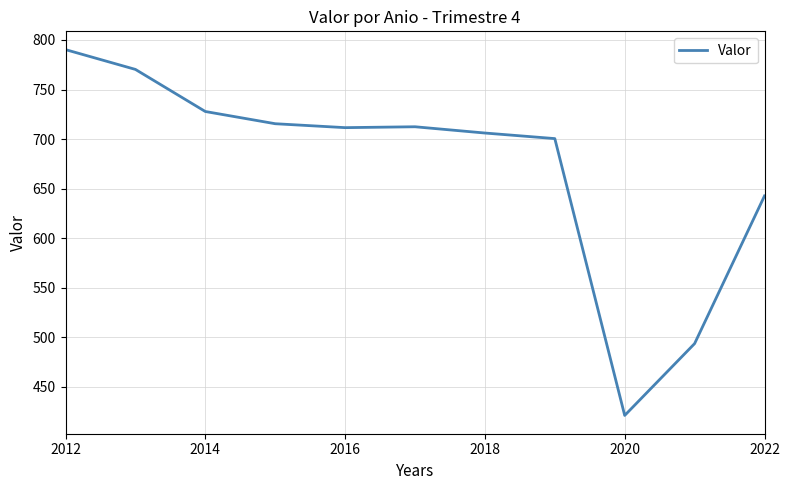

What is the difference between the maximum and minimum values?

369.3